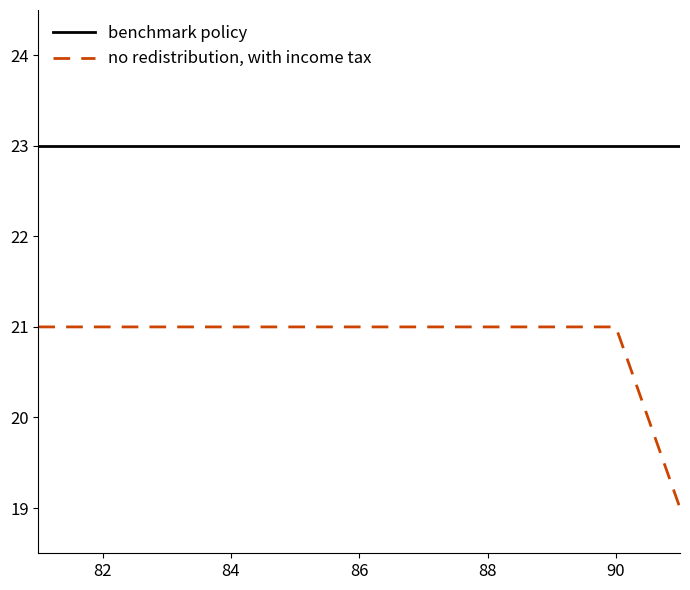

Rank the series by their average value, from highest to lowest.

benchmark policy, no redistribution, with income tax